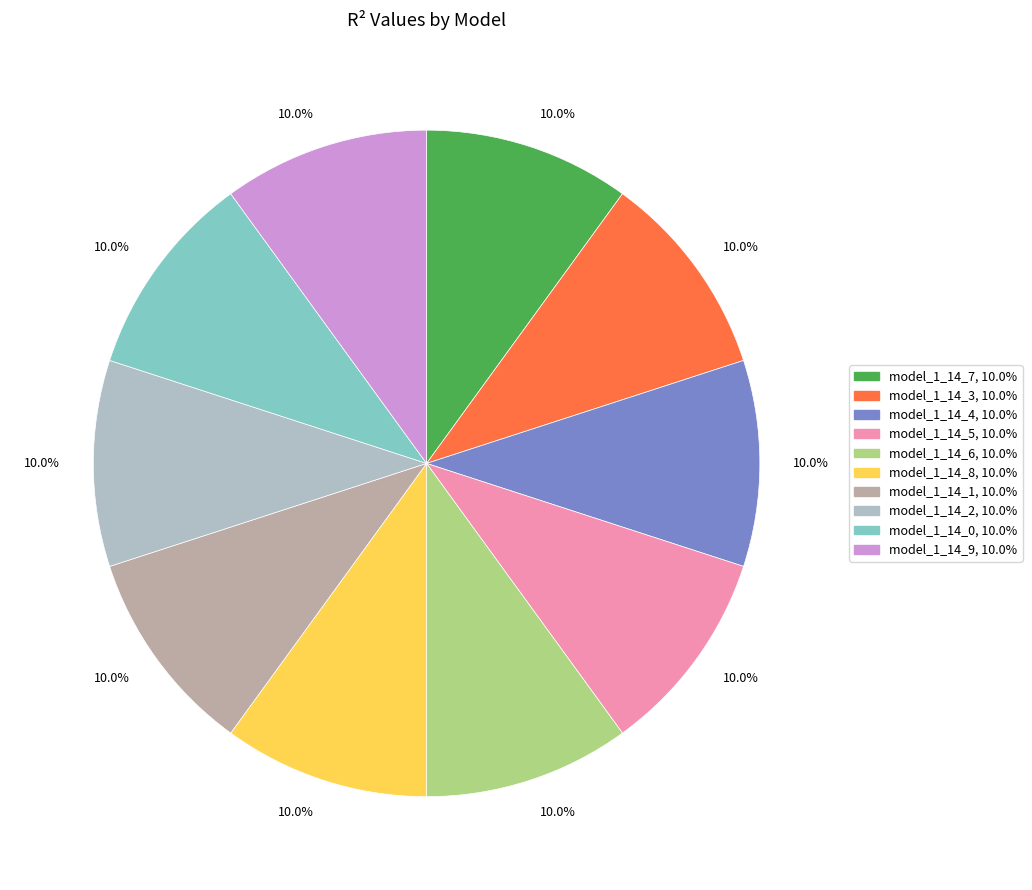

Does any single category account for the majority?

No